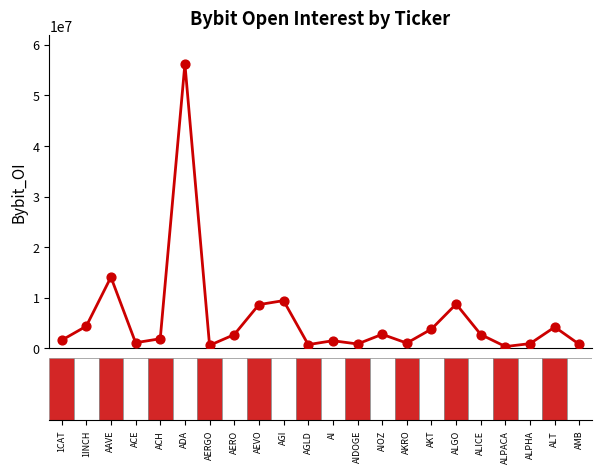

What is the difference between the maximum and minimum values?

55844308